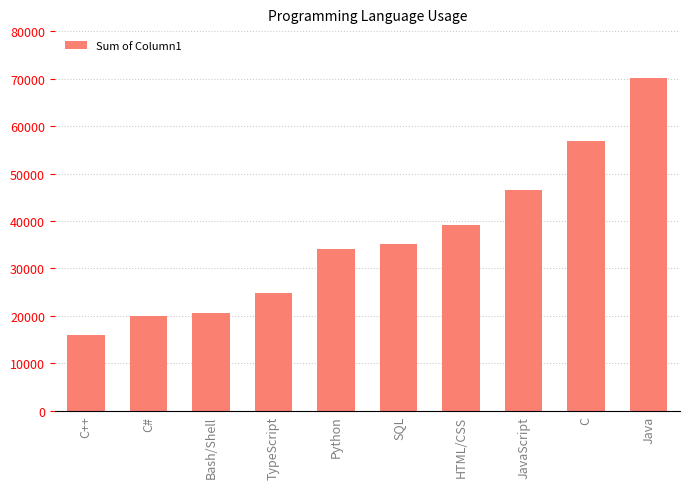

What is the label of the 3rd bar from the left?

Bash/Shell